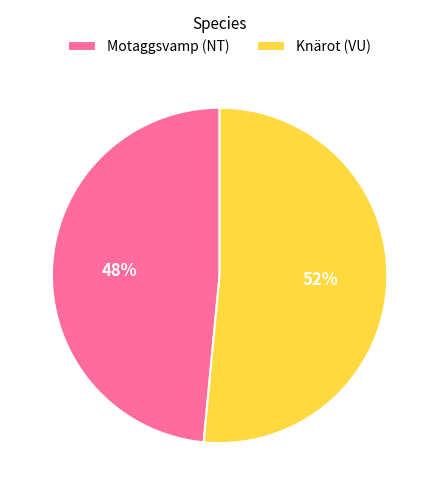

Which slice is the largest?

Knärot (VU)